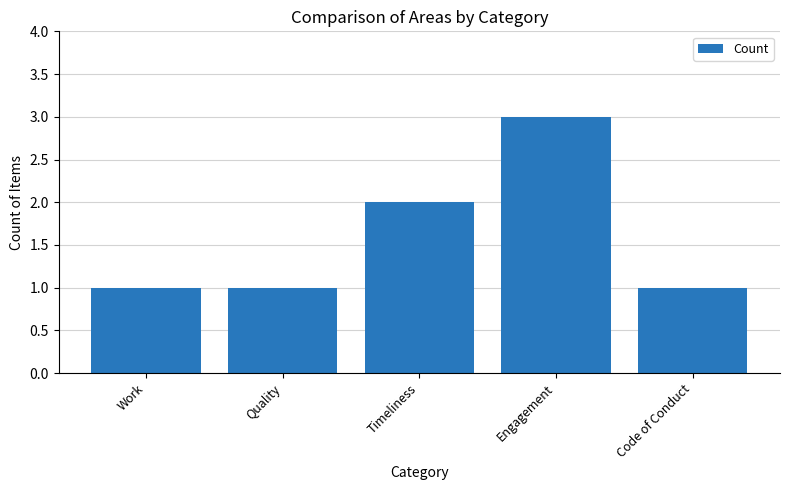

What is the change in value from Timeliness to Engagement?

+1